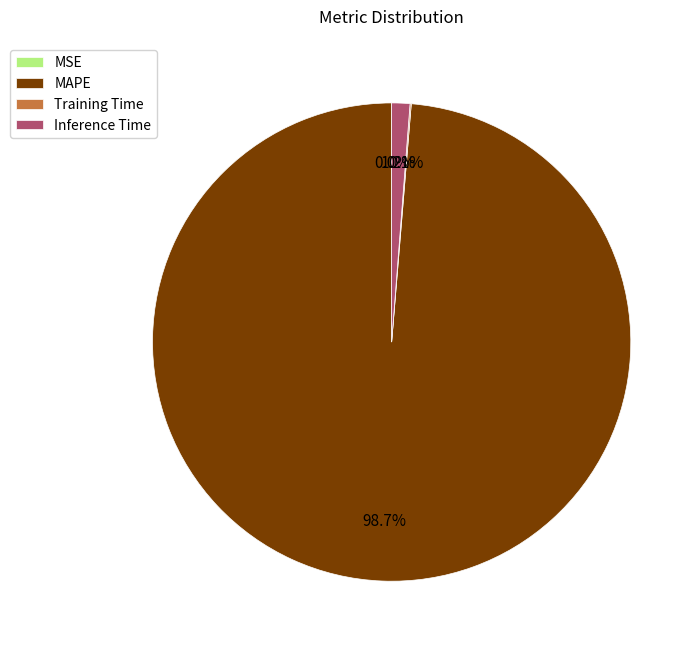

Is it true that MAPE is 99% of the pie?

True